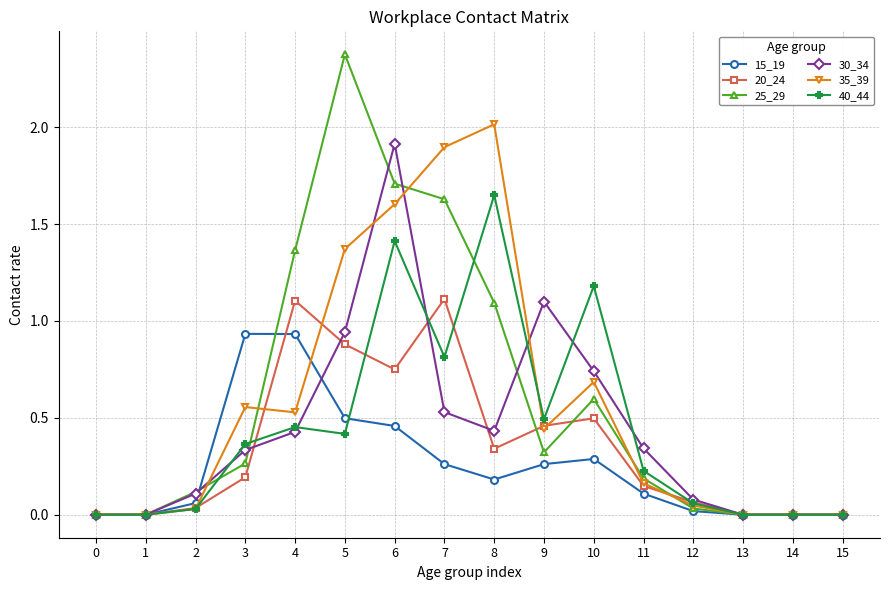

Rank the series at 3 from highest to lowest value.

15_19, 35_39, 40_44, 30_34, 25_29, 20_24